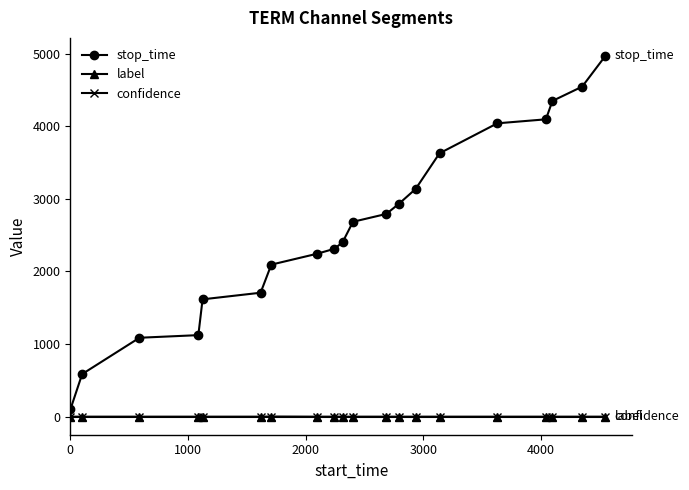

Which series has the widest spread of values?

stop_time